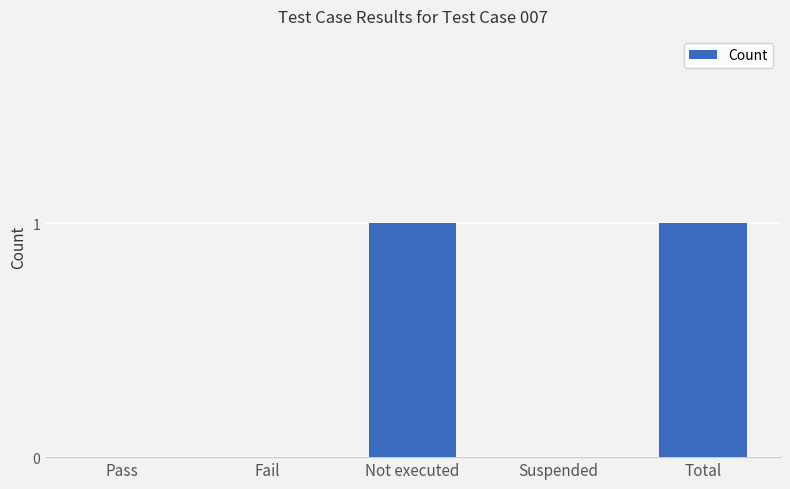

Is it true that the value at Fail is -1?

False